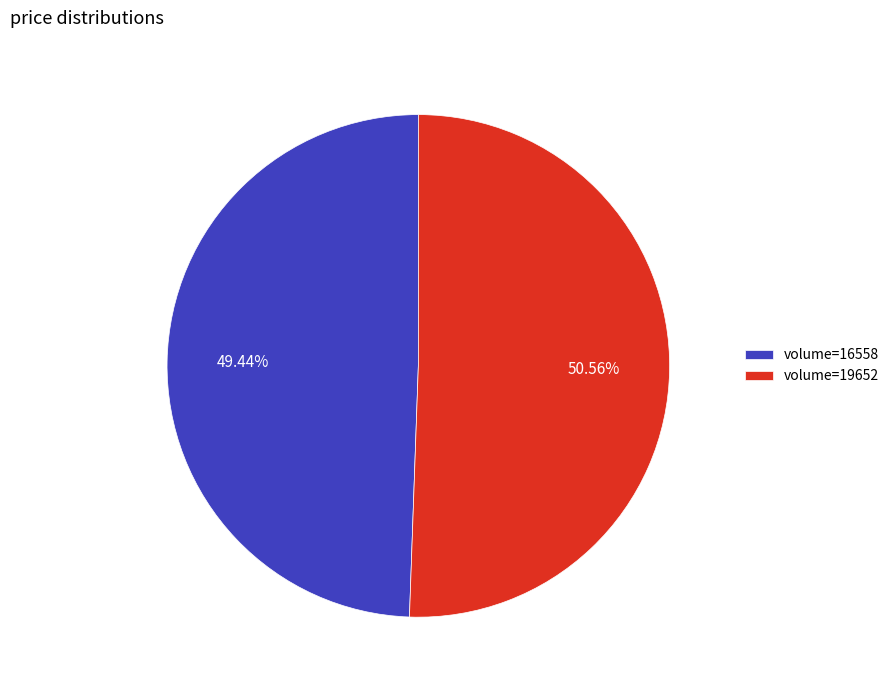

Is there a majority slice in this chart?

Yes